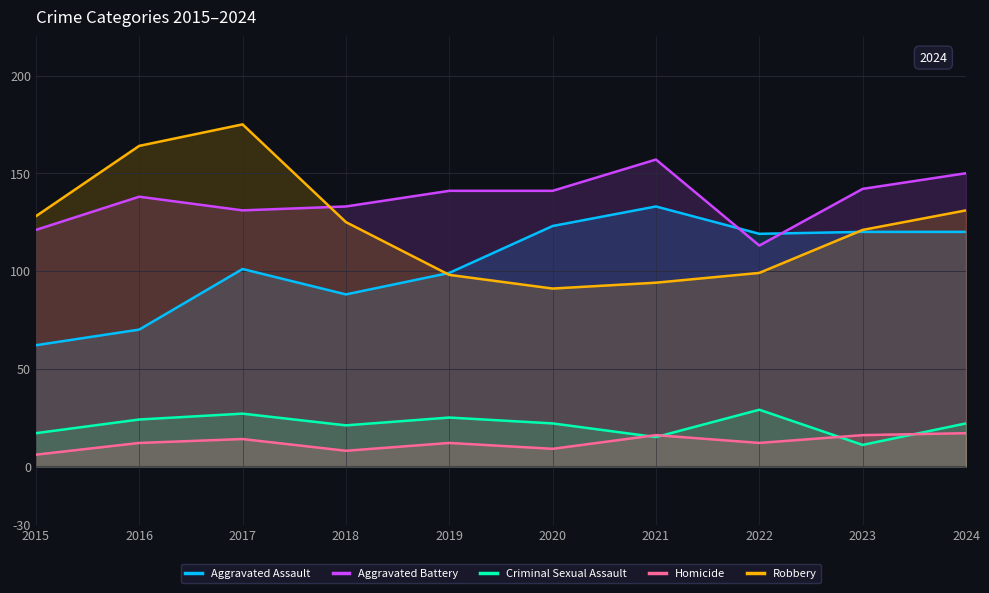

Between which two adjacent categories do Criminal Sexual Assault and Homicide first intersect?

2020 and 2021